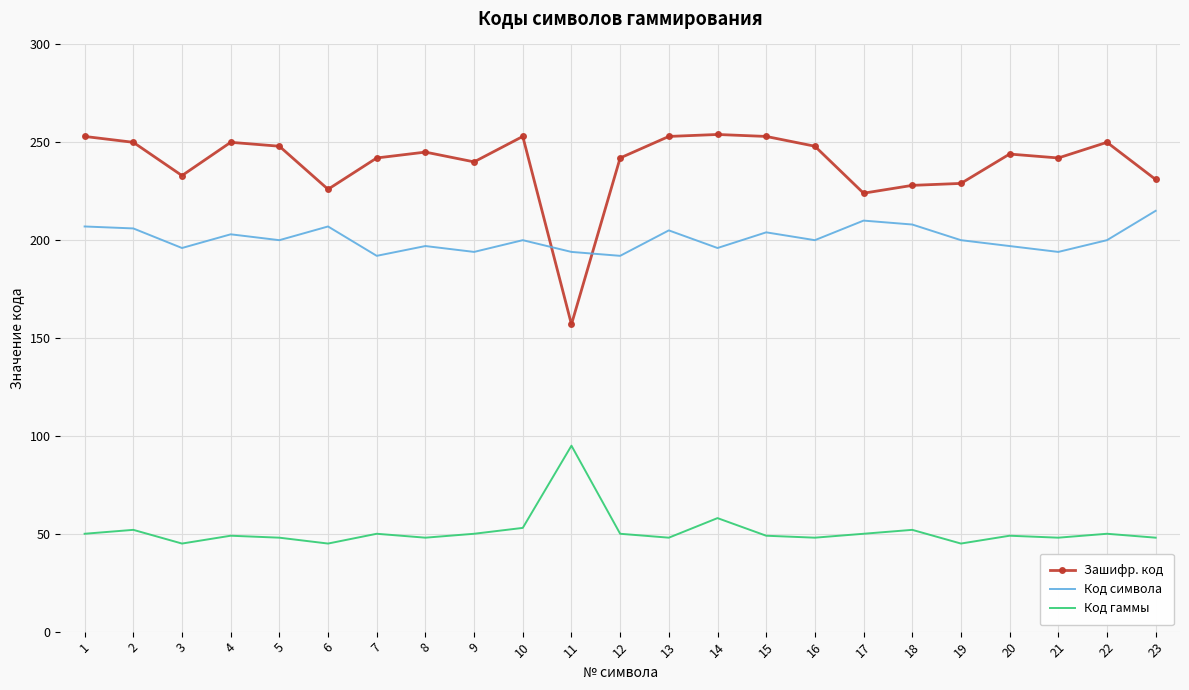

What is the difference between the maximum and minimum values in the Зашифр. код series?

97